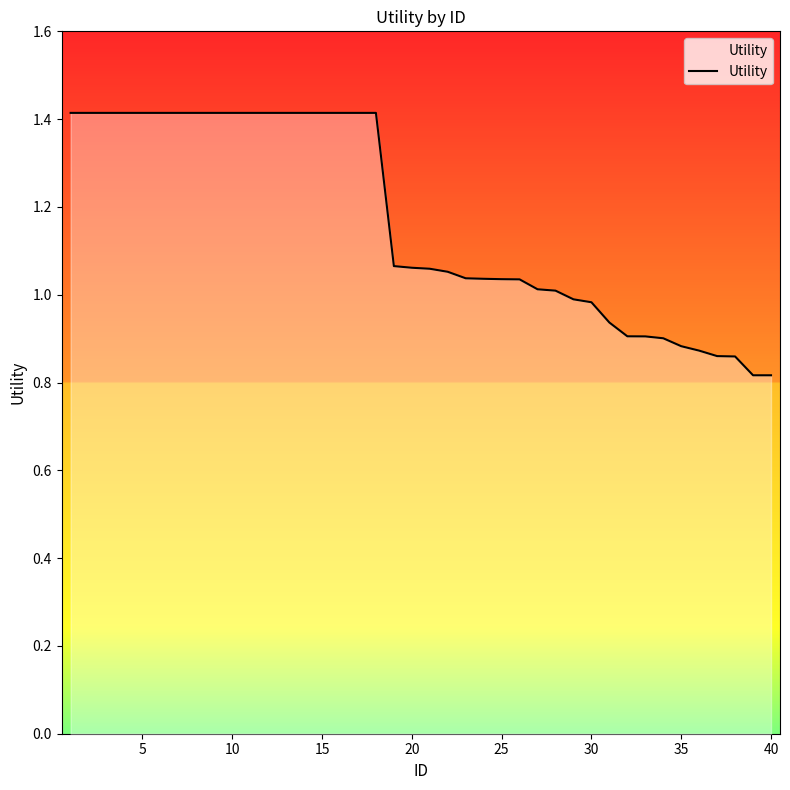

What is the greatest value displayed?

1.4